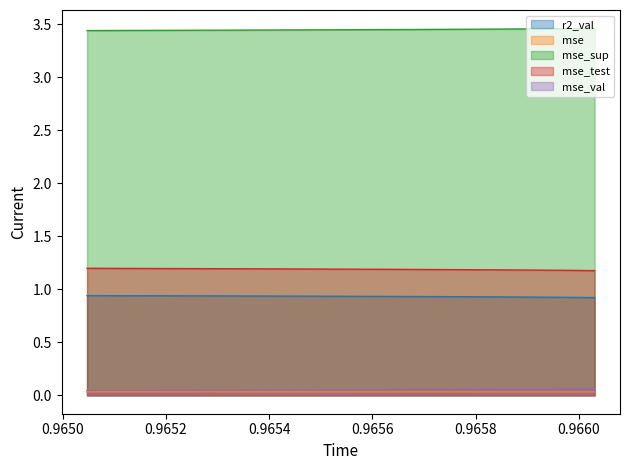

Rank the series by their maximum value, from highest to lowest.

mse_sup, mse_test, r2_val, mse_val, mse